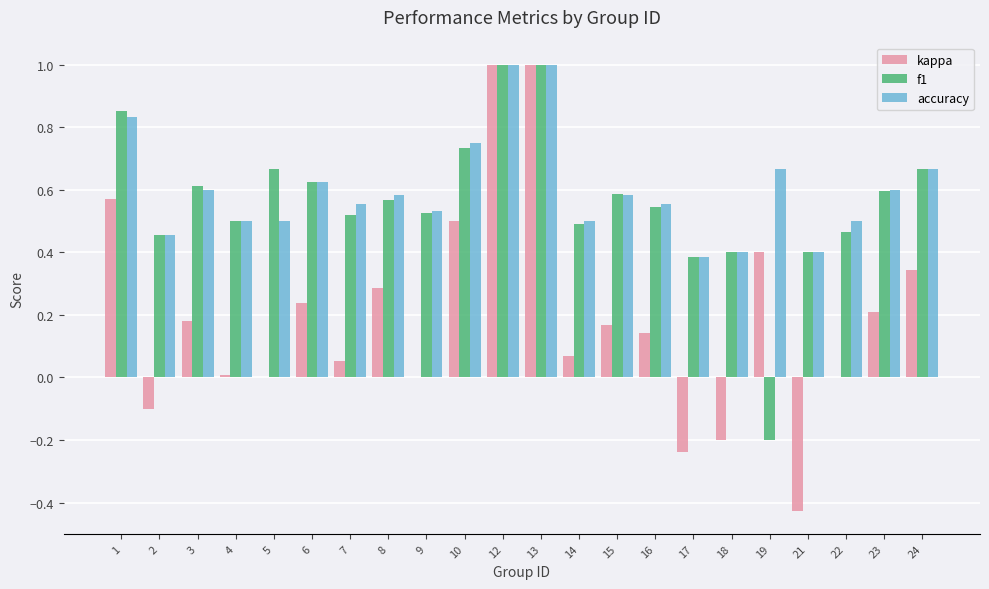

What is the greatest value displayed?

1.0